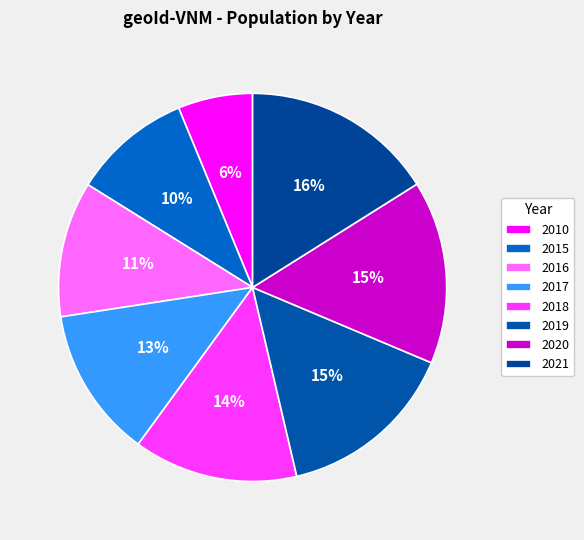

How many slices are in this pie chart?

8